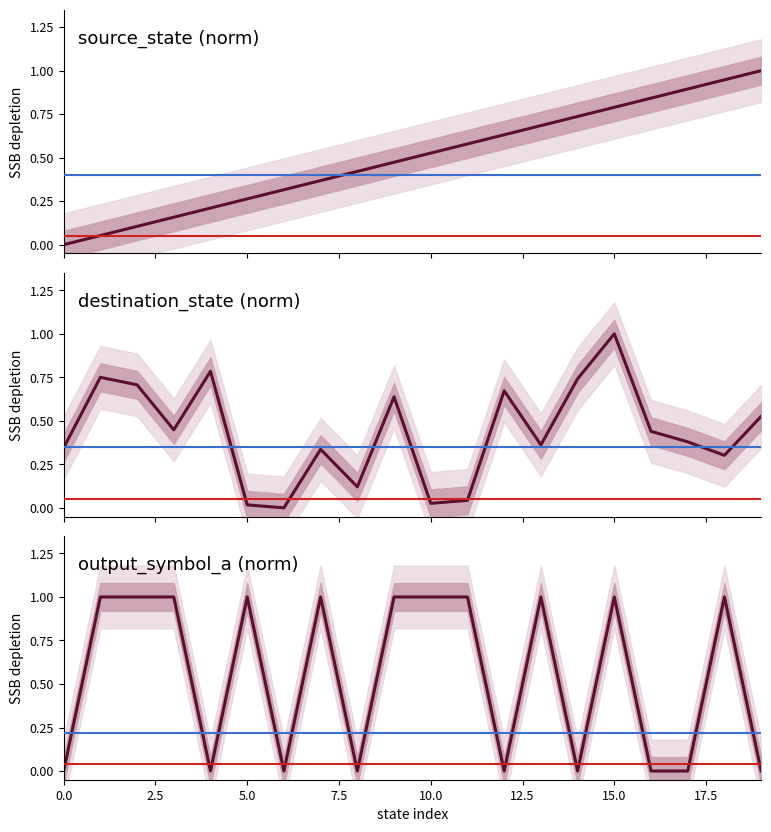

What is the label of the 9th point from the right?

11